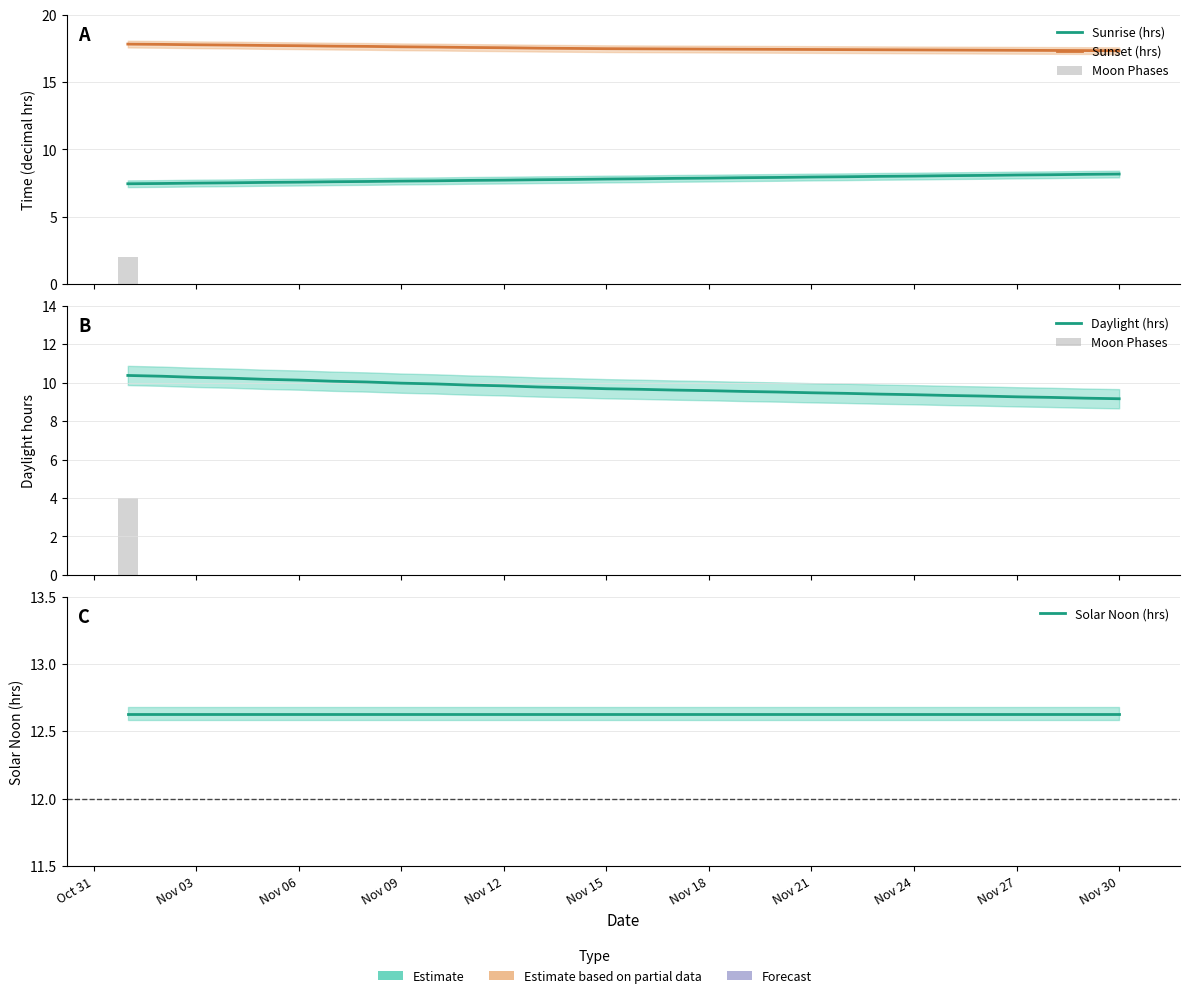

What position from the left is Nov 06?

6